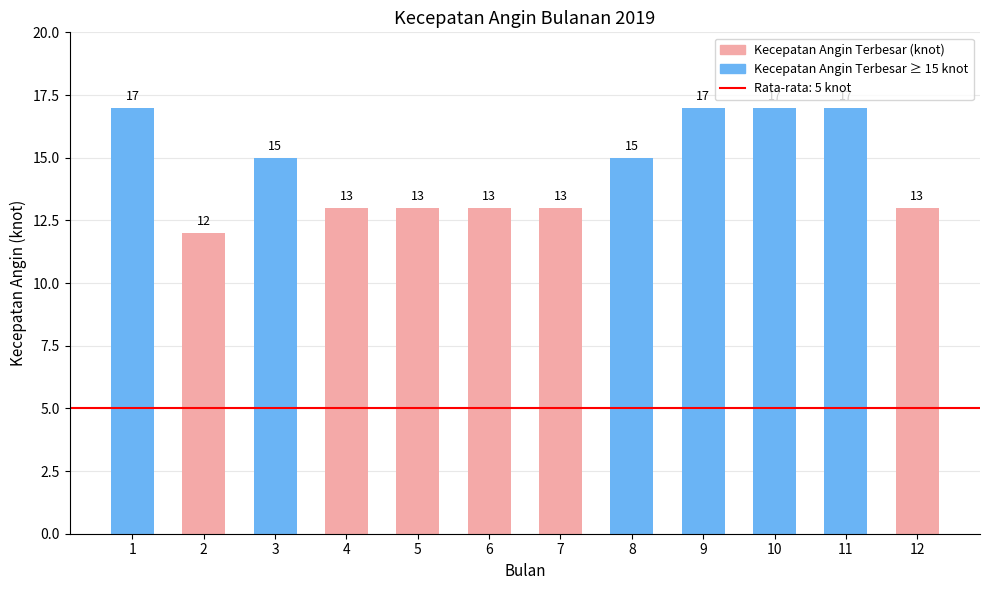

Which category has the lowest value across all series?

2